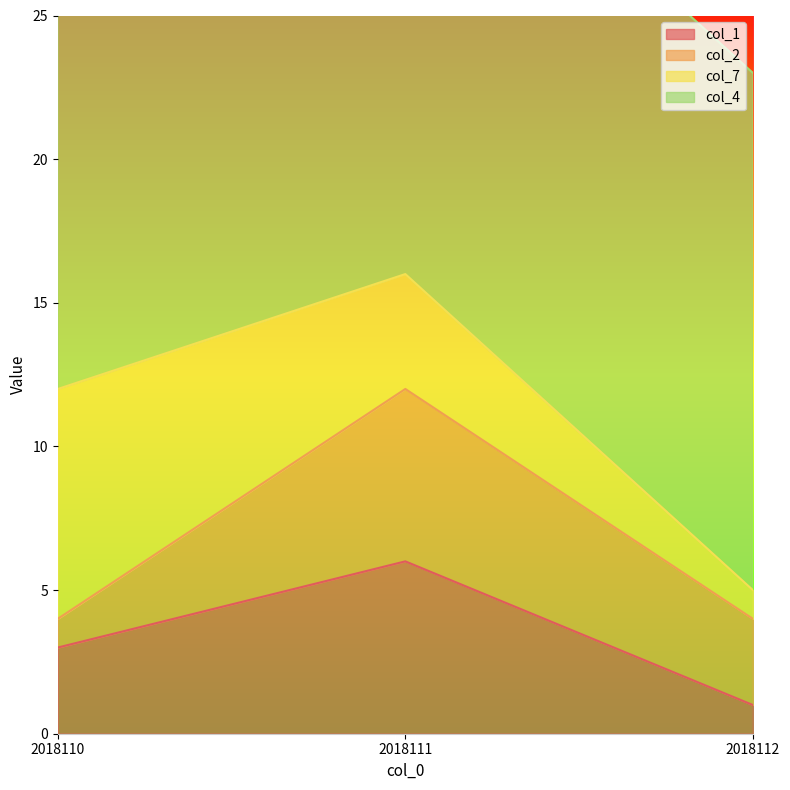

What is the difference between the col_1 values at 2018111 and 2018110?

3